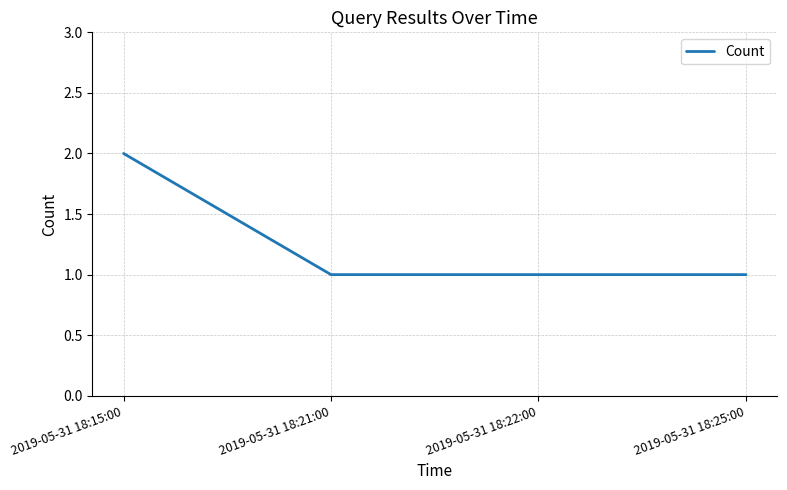

What is the maximum value shown in the chart?

2